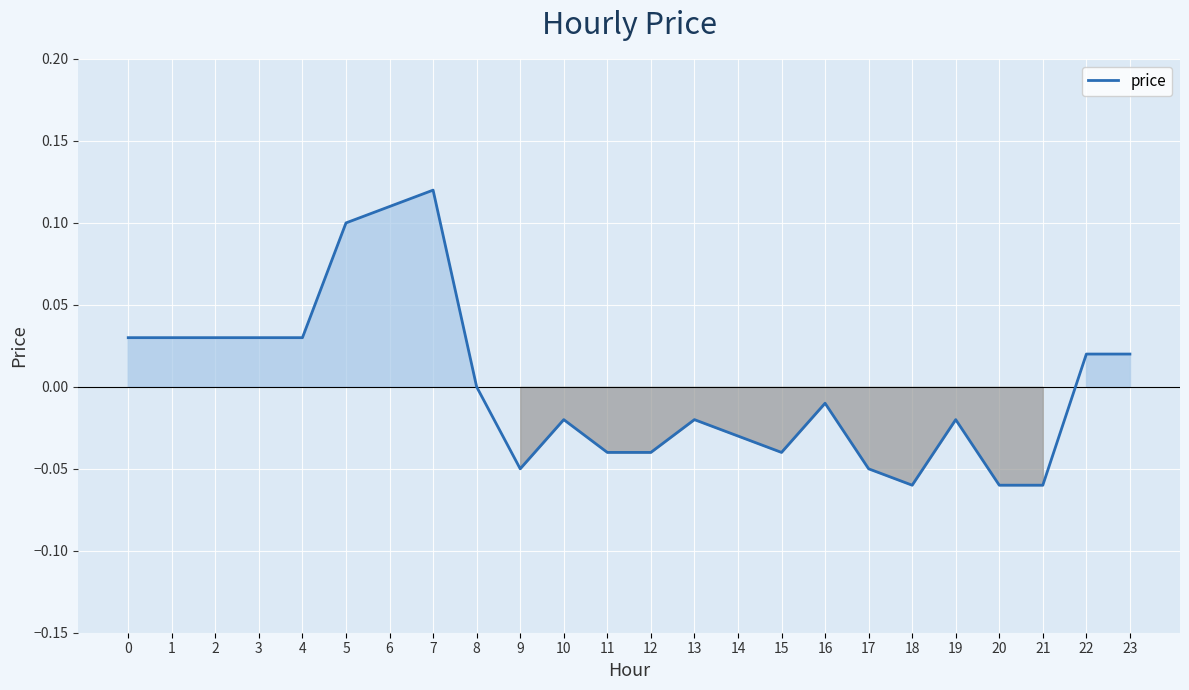

Which label corresponds to the largest value in the chart?

7